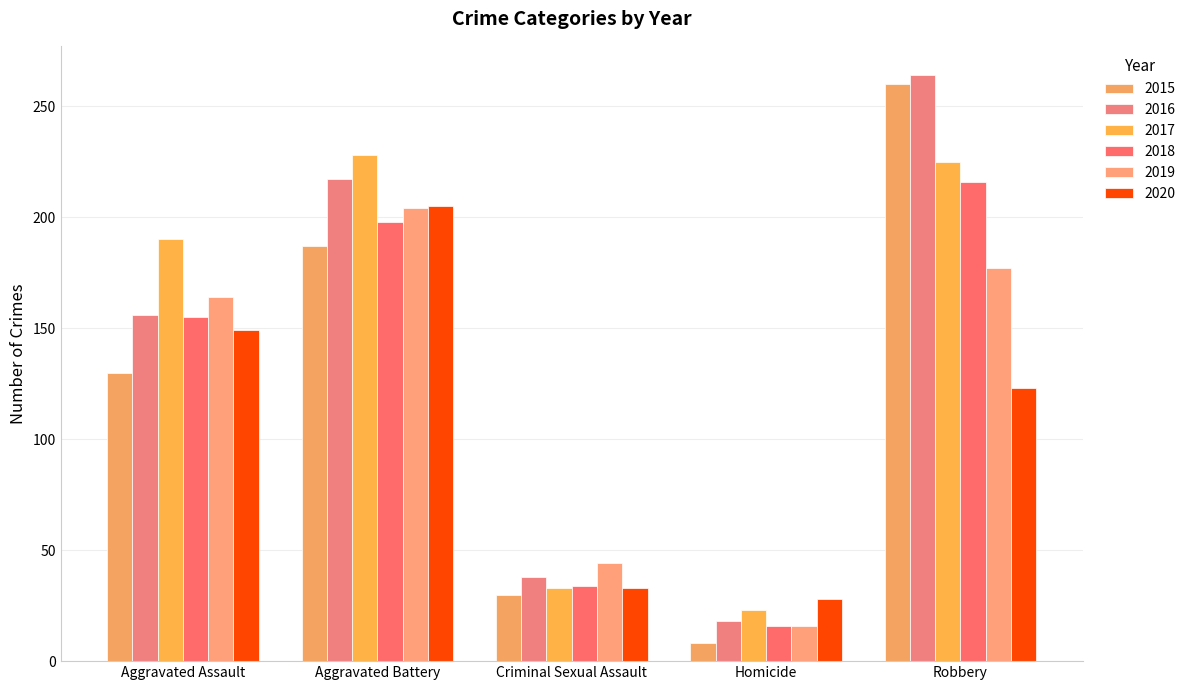

True or false: 2018 has a value of 244 at Aggravated Assault.

False